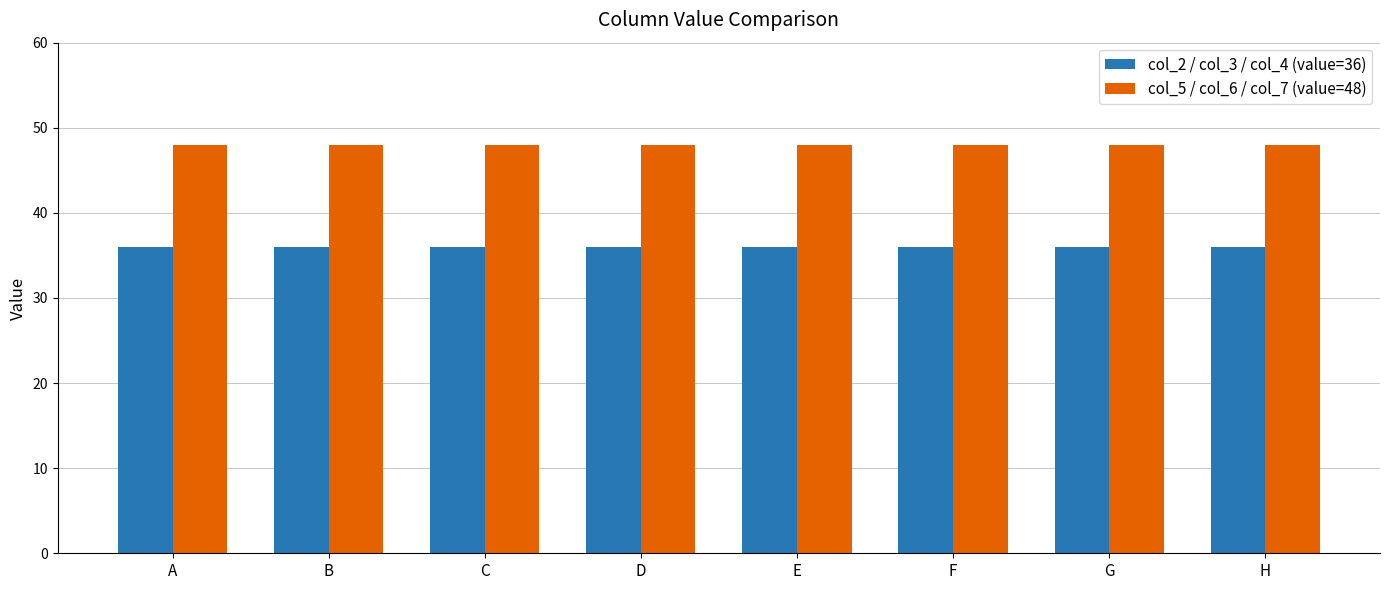

How many bars are there in total?

16